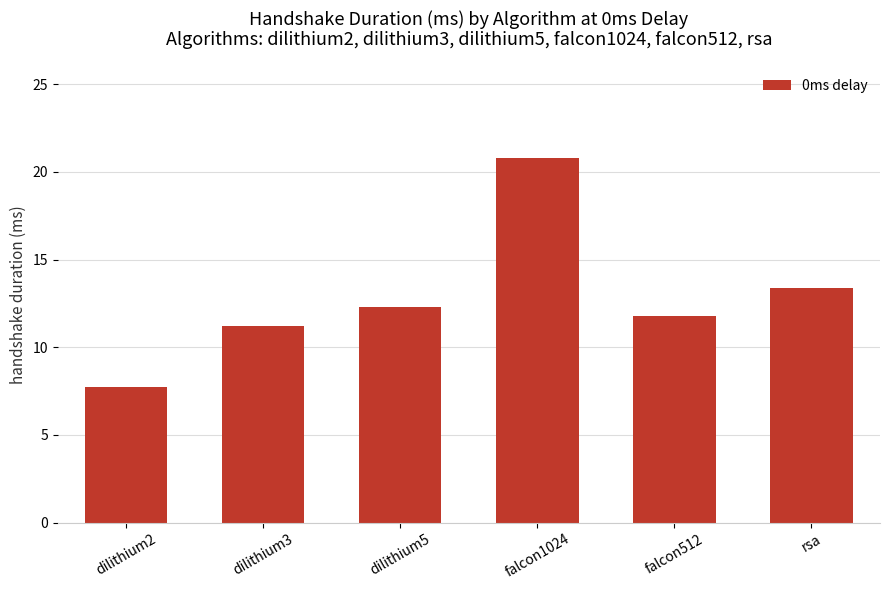

The value at falcon512 is 3.7. True or false?

False